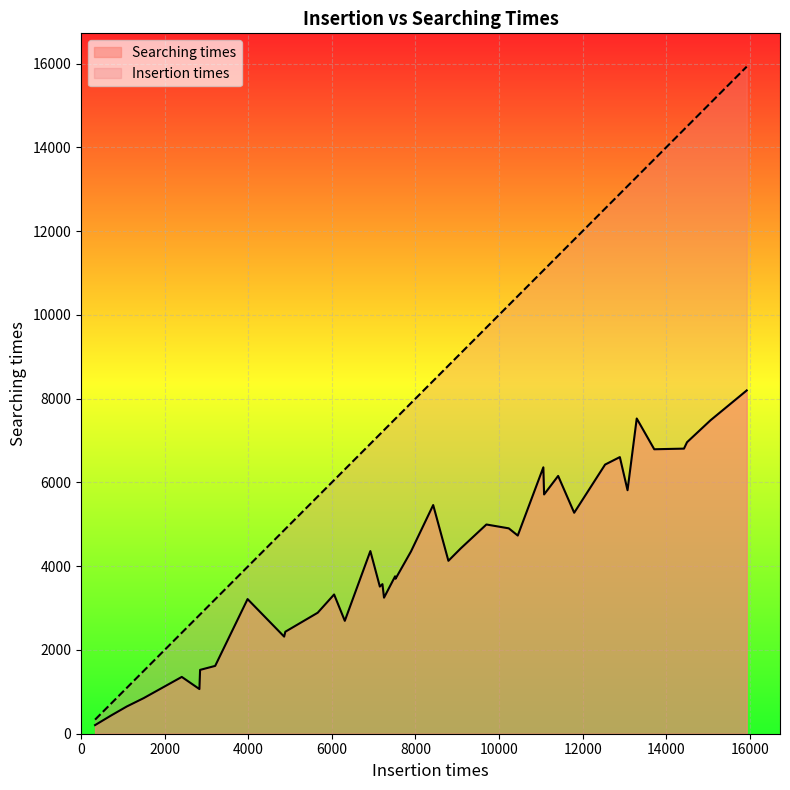

List the series in order of their overall mean, lowest first.

Searching times, Insertion times